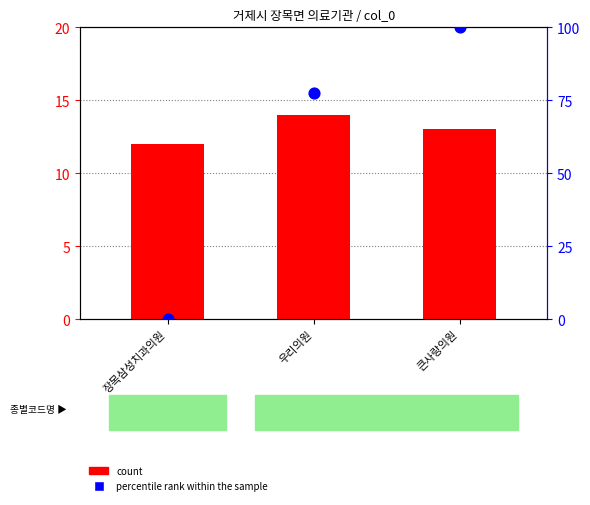

At how many categories does at least one series exceed 62?

2